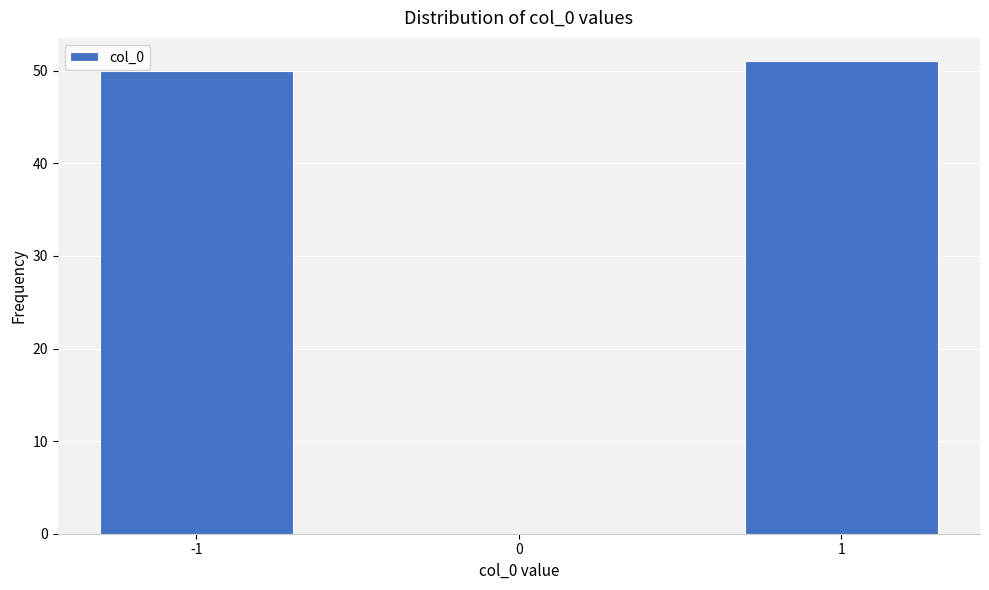

Reading left to right, what are all the values shown in this chart?

-1=50	0=0	1=51